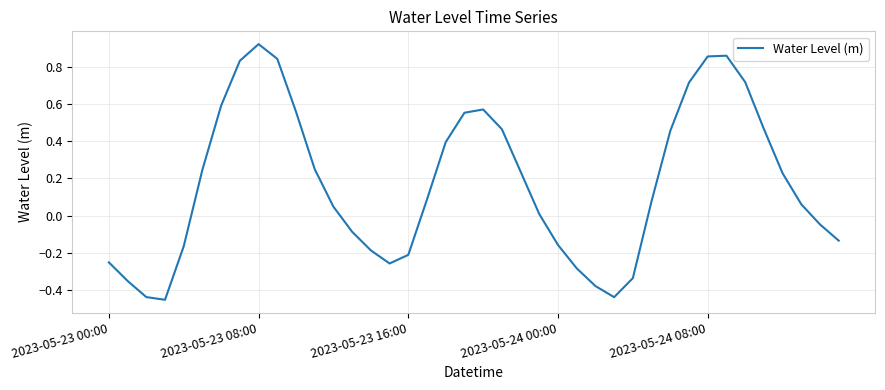

What is the difference between the maximum and minimum values?

1.4